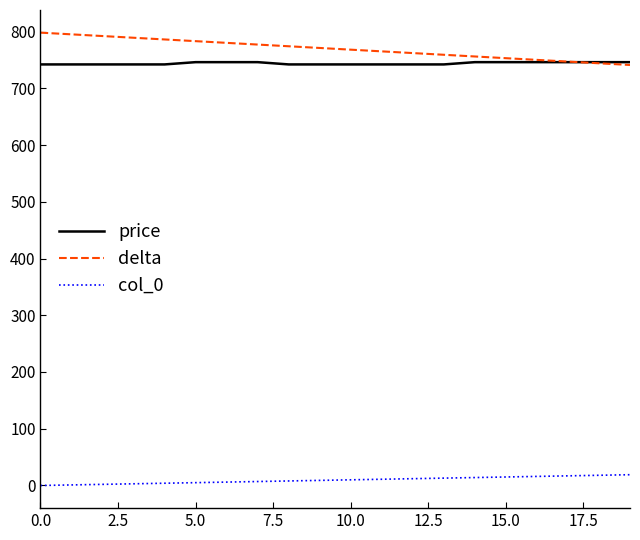

Is this an area chart (filled region under the line)?

No